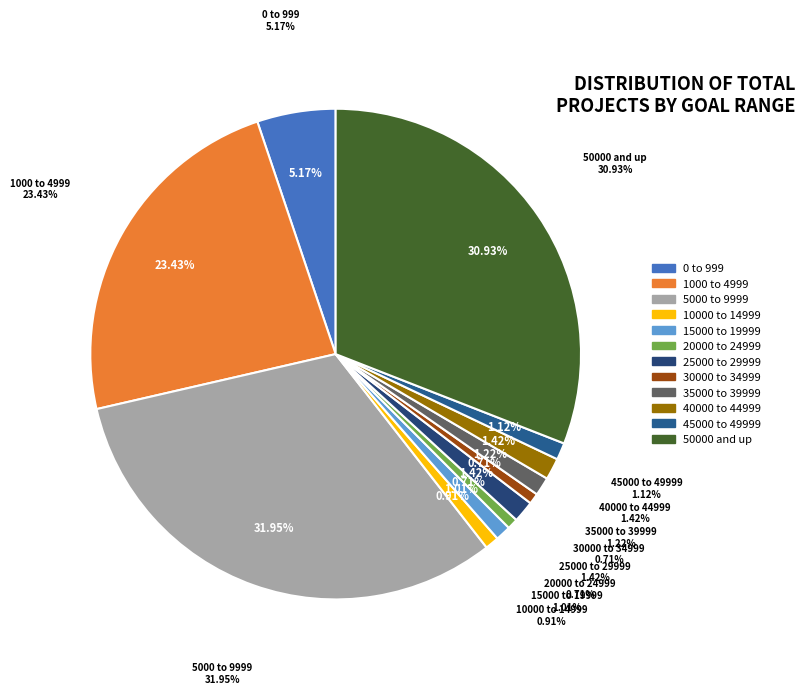

Is there any slice that represents more than half of the pie?

No